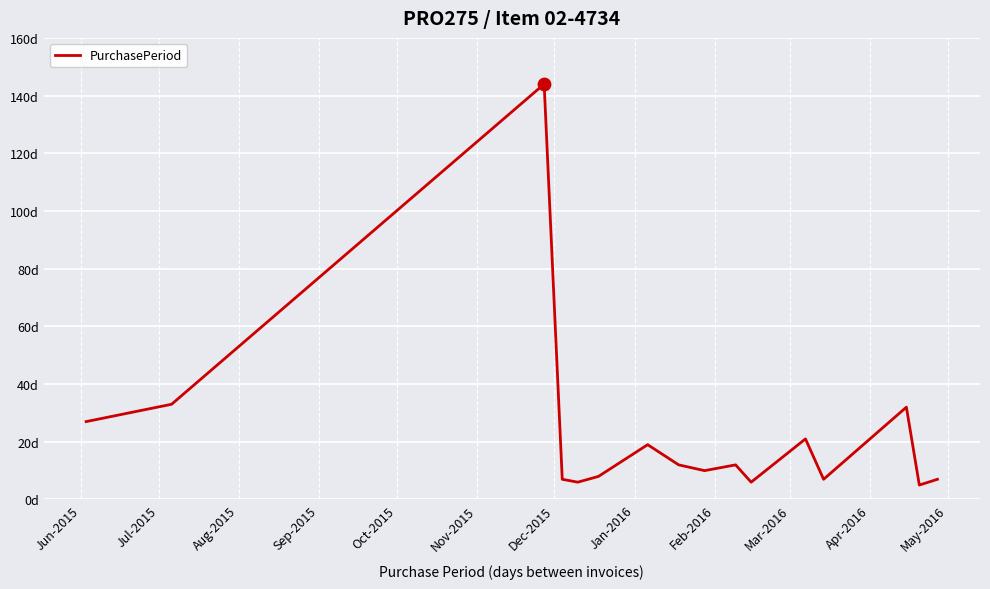

Is this an area chart (filled region under the line)?

No